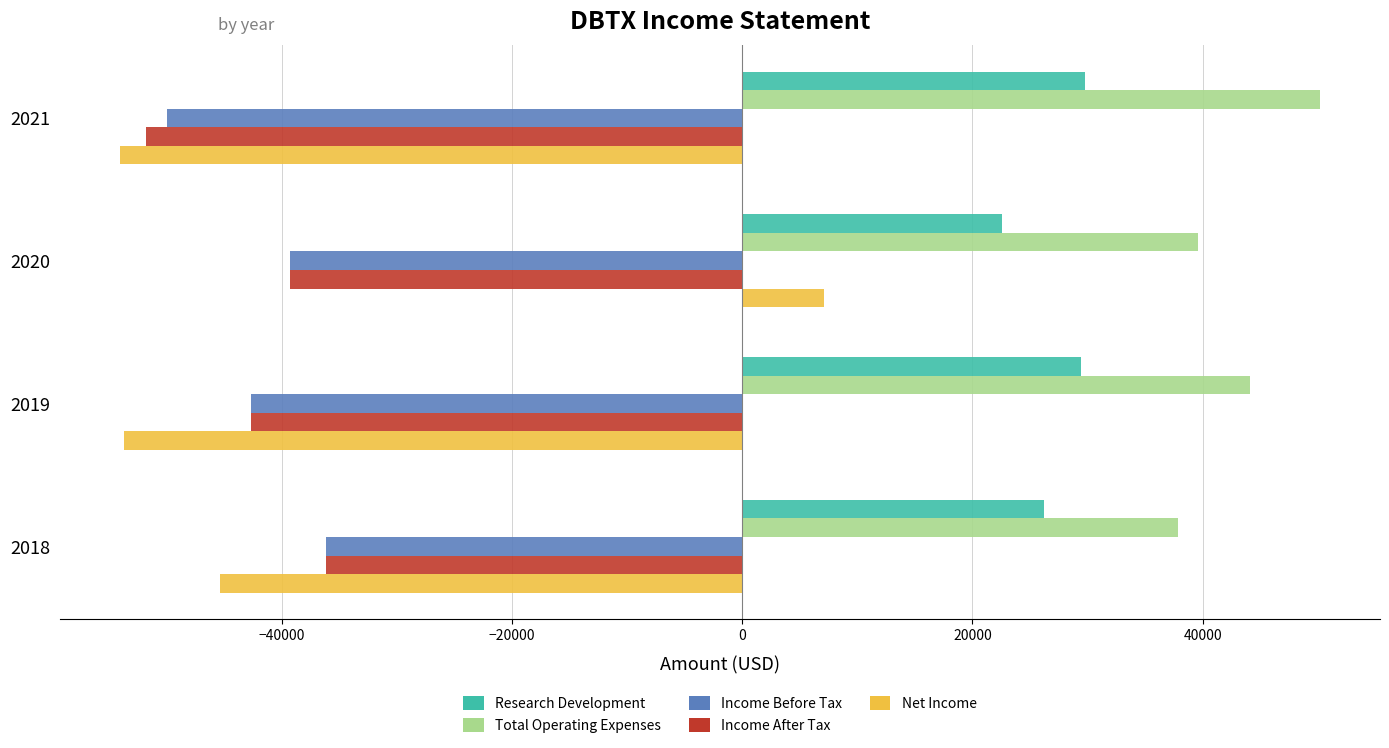

Which series has the largest total across all categories?

Total Operating Expenses